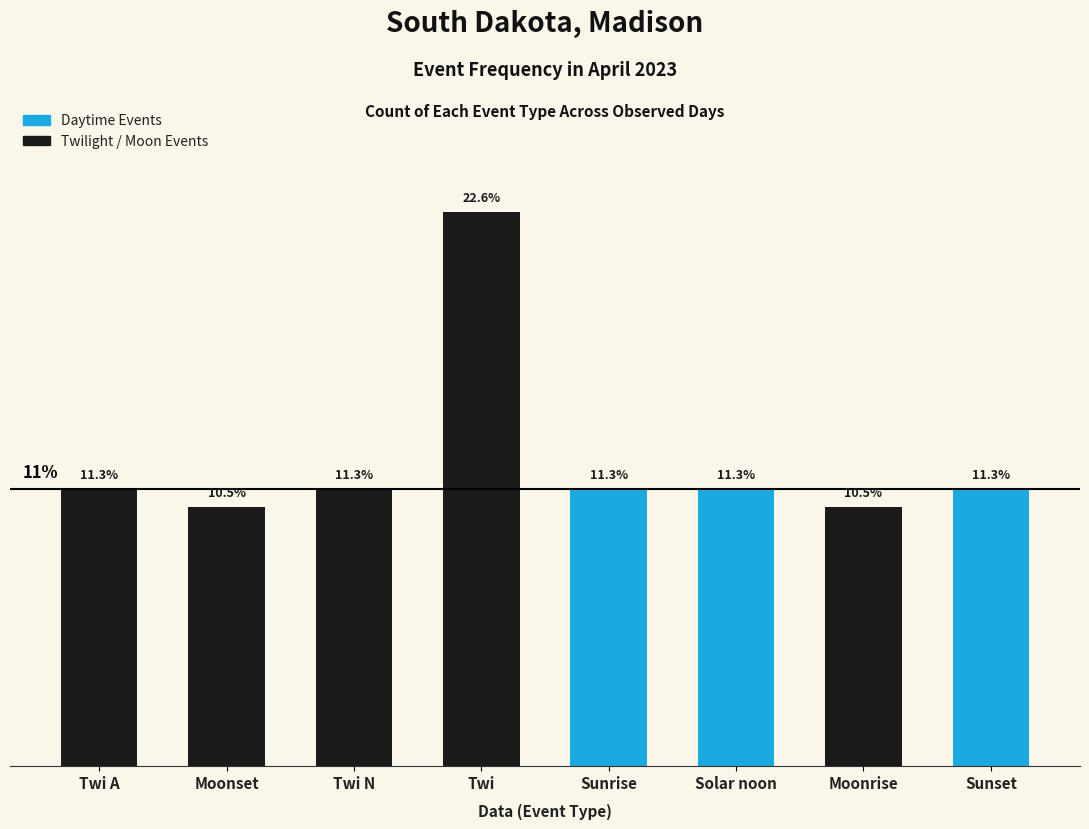

What is the label of the 7th bar from the left?

Moonrise